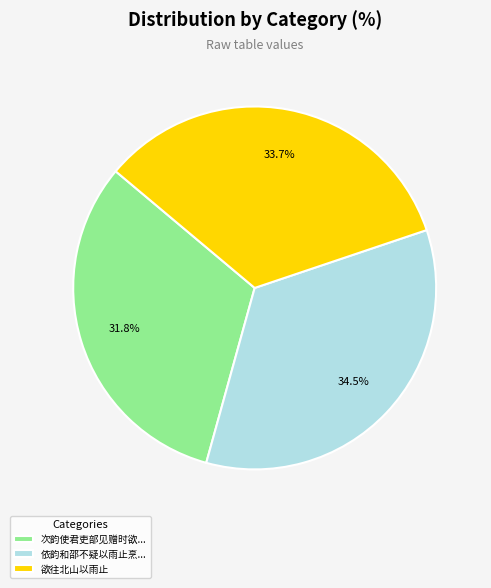

Approximately how many times larger is the value at 次韵使君吏部见赠时欲... compared to 欲往北山以雨止?

0.9